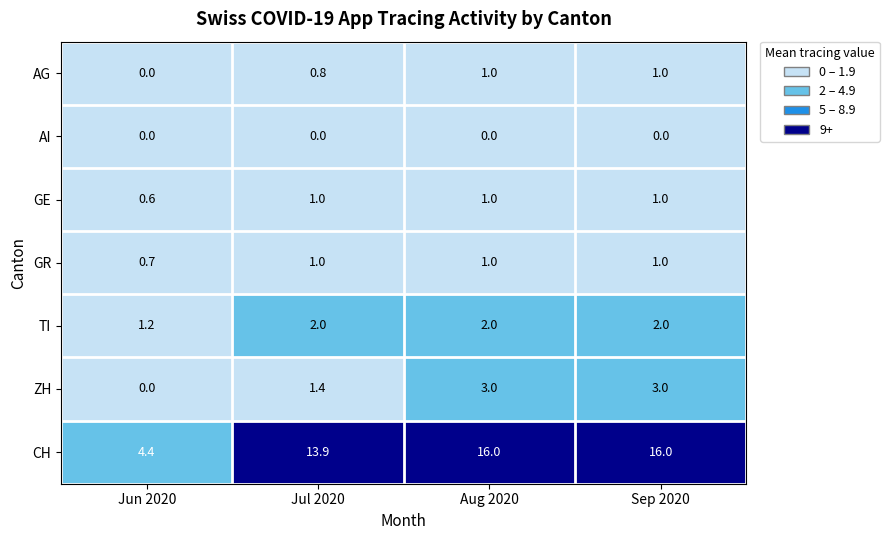

What is the difference between the highest and lowest values at Sep 2020?

16.0